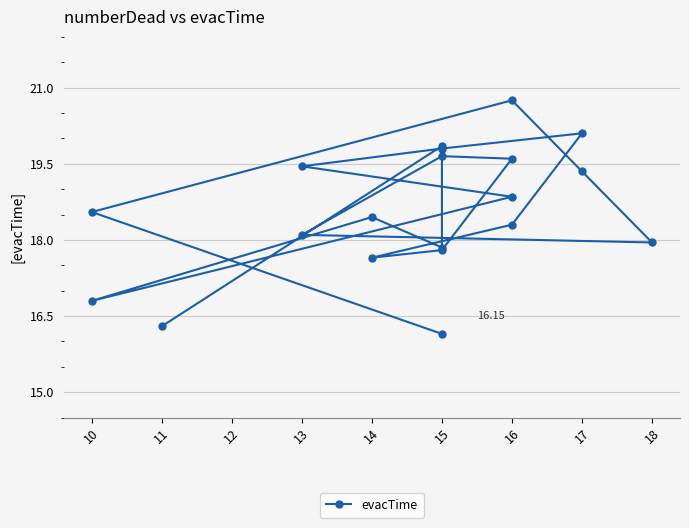

How many distinct data groups are displayed?

1